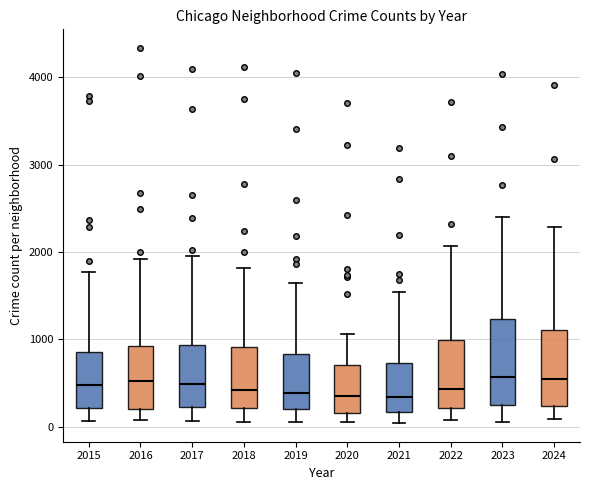

Reading left to right, read every box against the y-axis: the position of its median line, the range the box covers, and the ends of its whiskers. The values are not printed on the chart, so give them approximately, as read against the axis.

2015: median 500, box 200 to 900, whiskers 100 to 1800
2016: median 500, box 200 to 900, whiskers 100 to 1900
2017: median 500, box 200 to 900, whiskers 100 to 1900
2018: median 400, box 200 to 900, whiskers 100 to 1800
2019: median 400, box 200 to 800, whiskers 100 to 1600
2020: median 300, box 200 to 700, whiskers 100 to 1100
2021: median 300, box 200 to 700, whiskers 0 to 1500
2022: median 400, box 200 to 1000, whiskers 100 to 2100
2023: median 600, box 200 to 1200, whiskers 100 to 2400
2024: median 500, box 200 to 1100, whiskers 100 to 2300